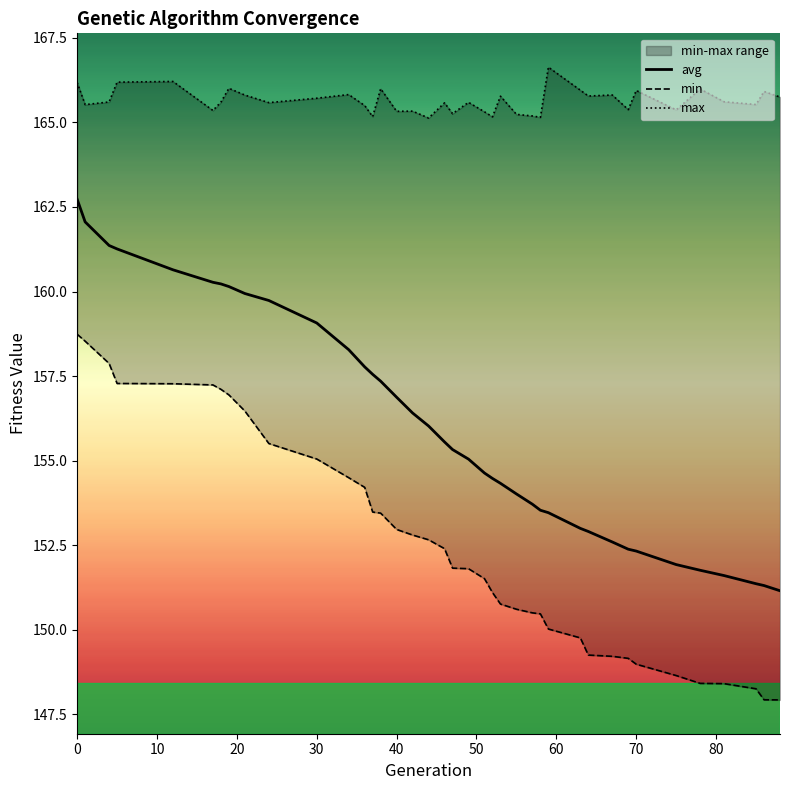

What is the minimum value for avg?

151.2